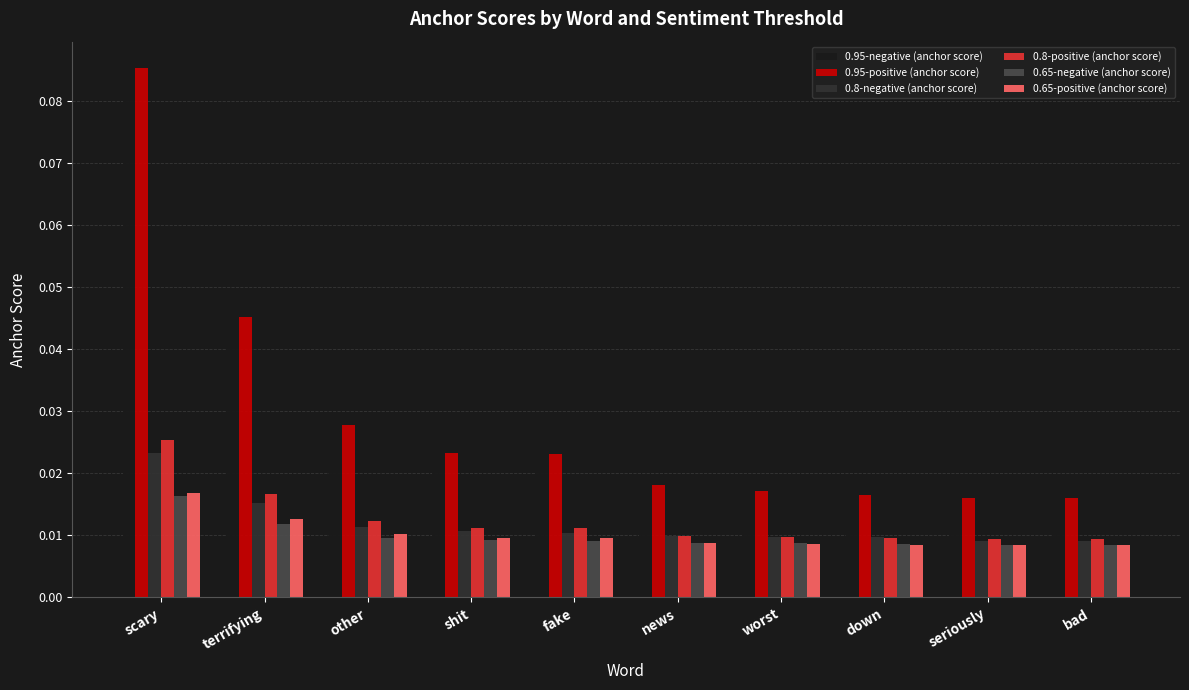

How many 0.8-positive (anchor score) values are between 0 and 1?

10